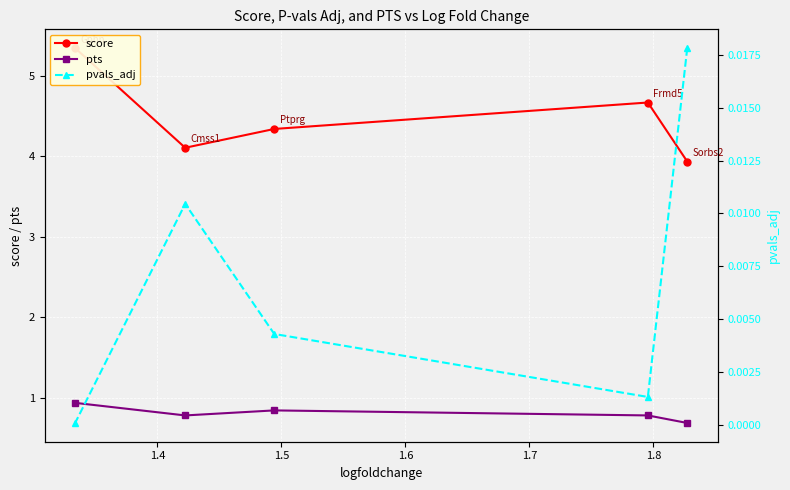

What is the lowest value of the pts series?

0.7